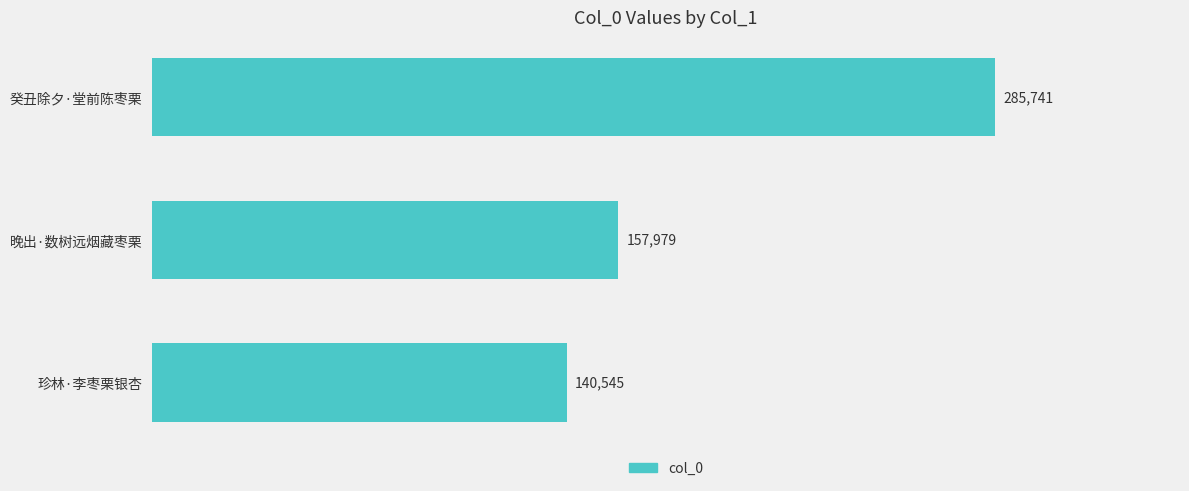

What is the difference between the maximum and minimum values?

145196